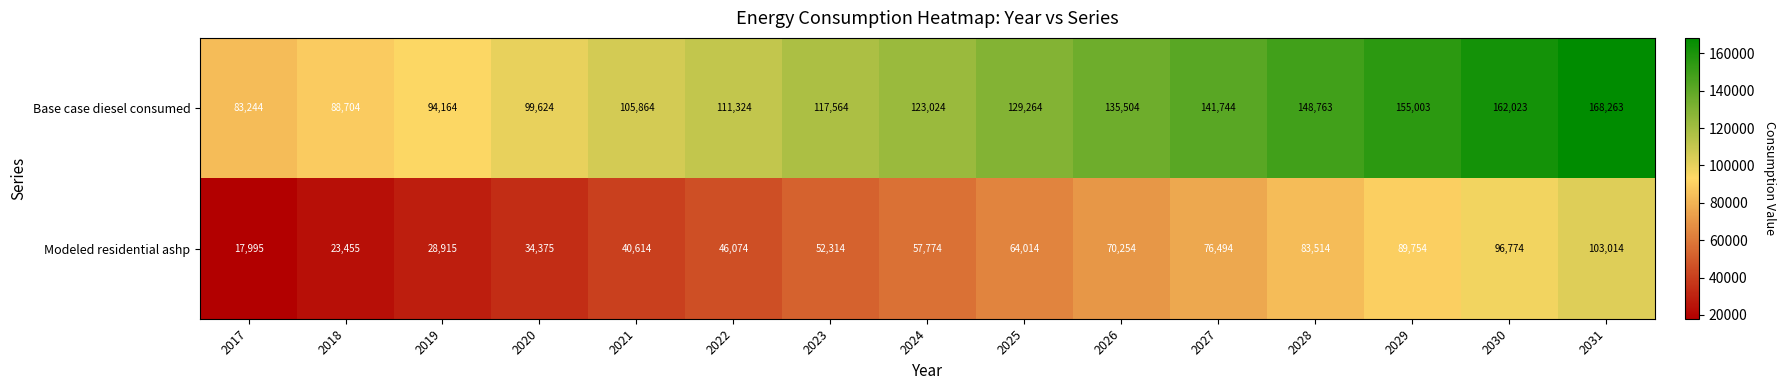

At which category is the sum across all series the highest?

2031